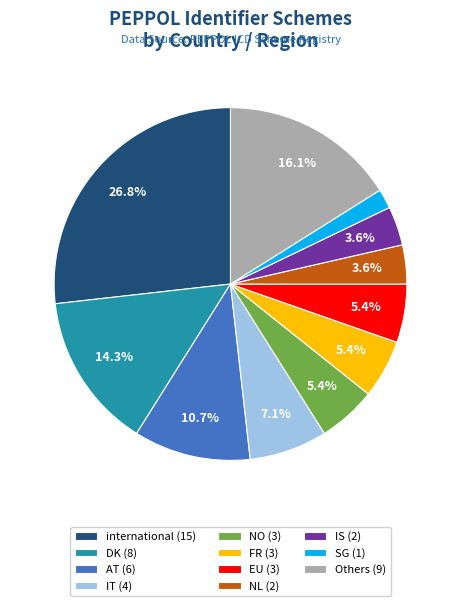

How many segments does this pie chart have?

11